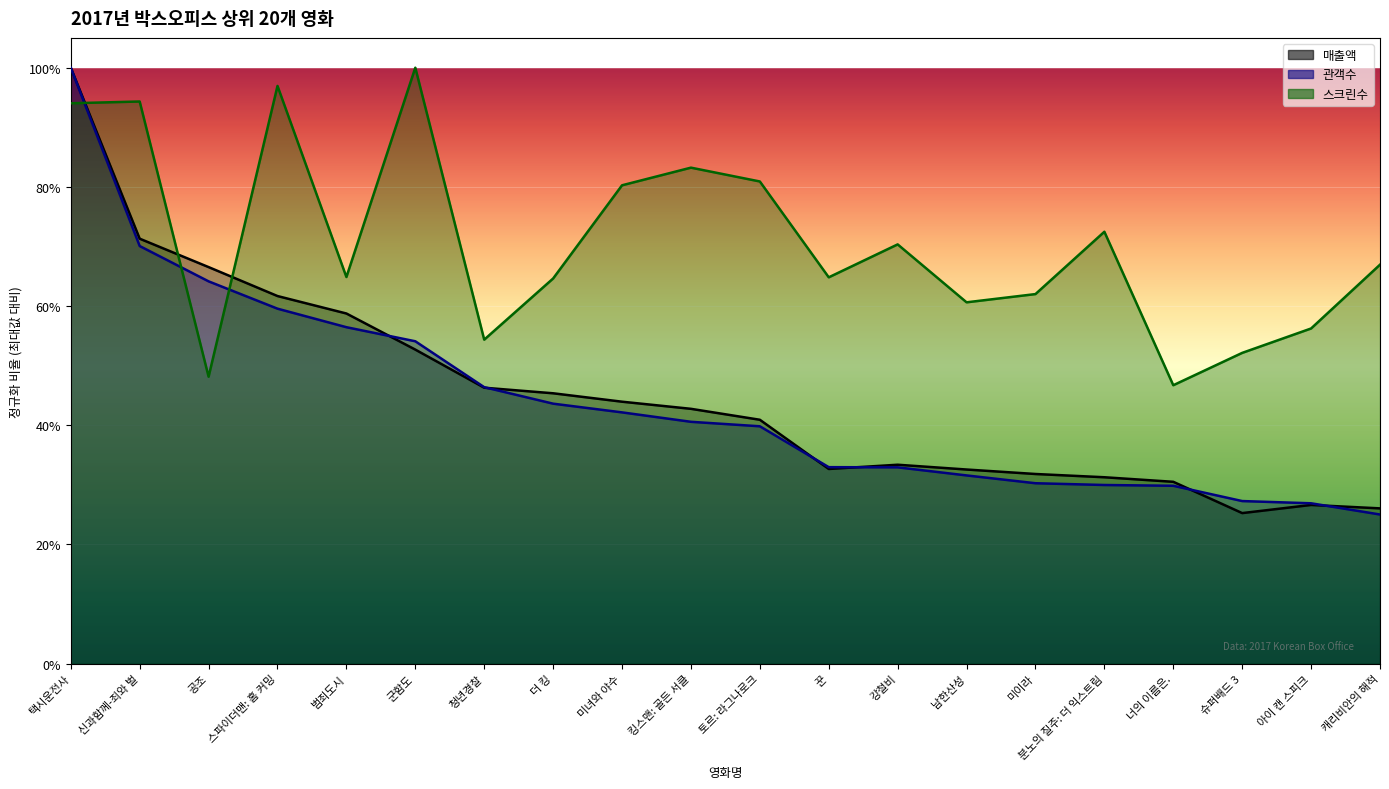

Rank the series at 너의 이름은. from lowest to highest value.

관객수, 매출액, 스크린수